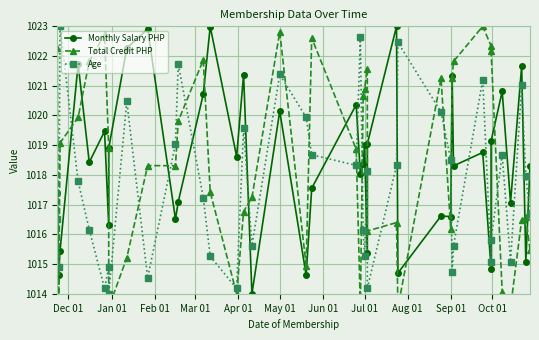

What is the average value of the Total Credit PHP series?

1018.4